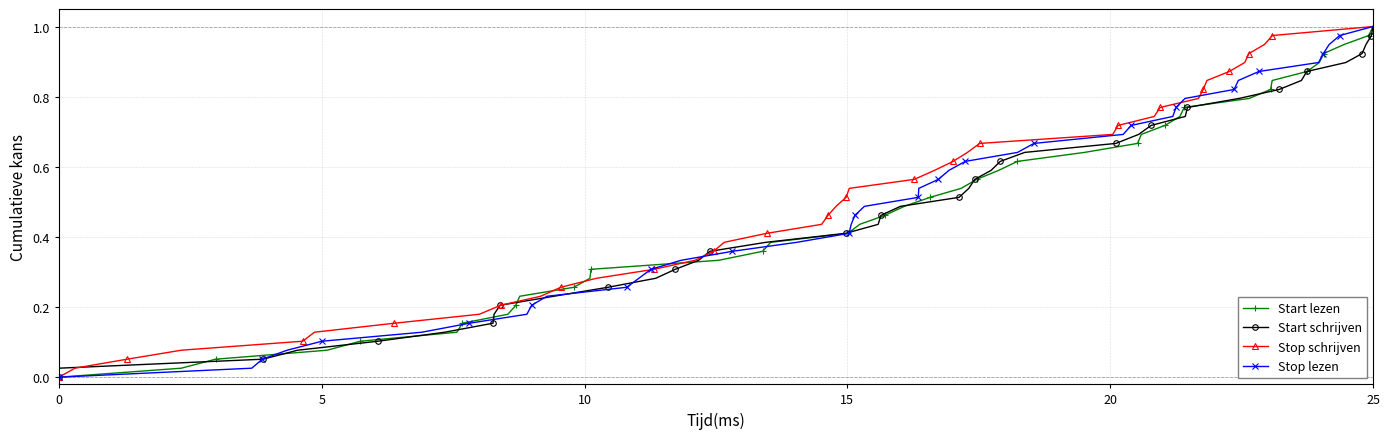

True or false: Start lezen and Start schrijven intersect in this chart.

False